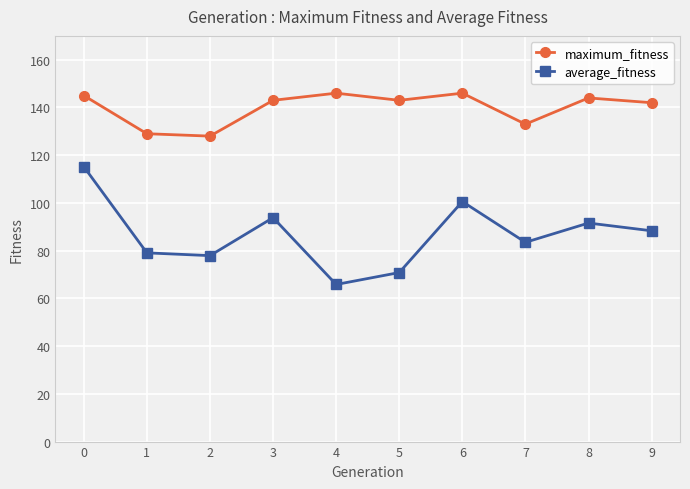

How many lines are shown in the chart?

2